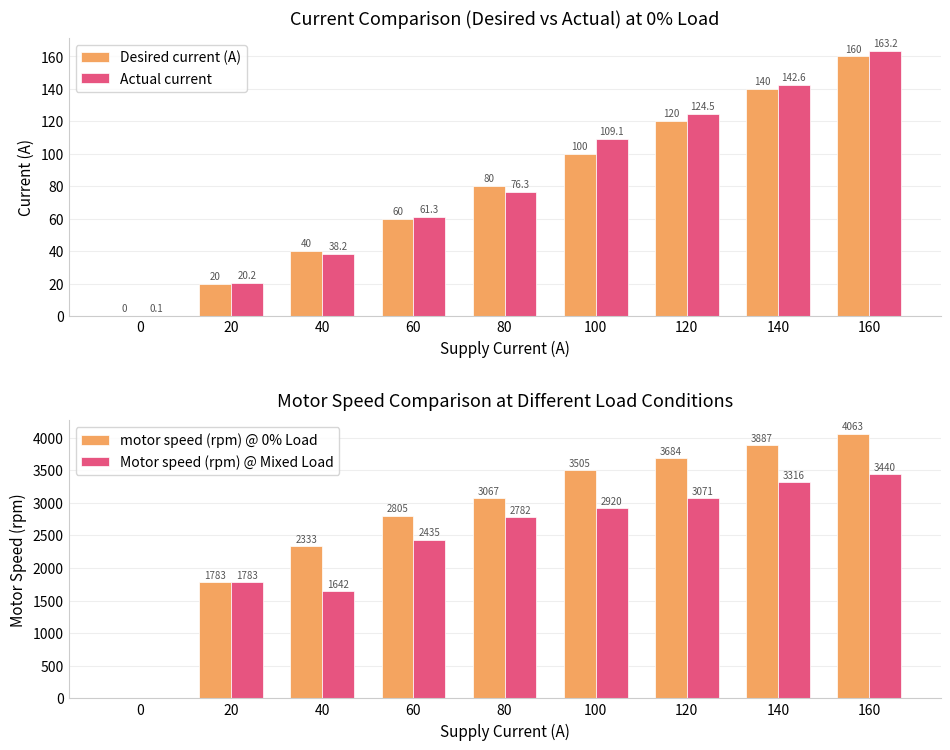

Rank the categories by Actual current value from lowest to highest.

0, 20, 40, 60, 80, 100, 120, 140, 160